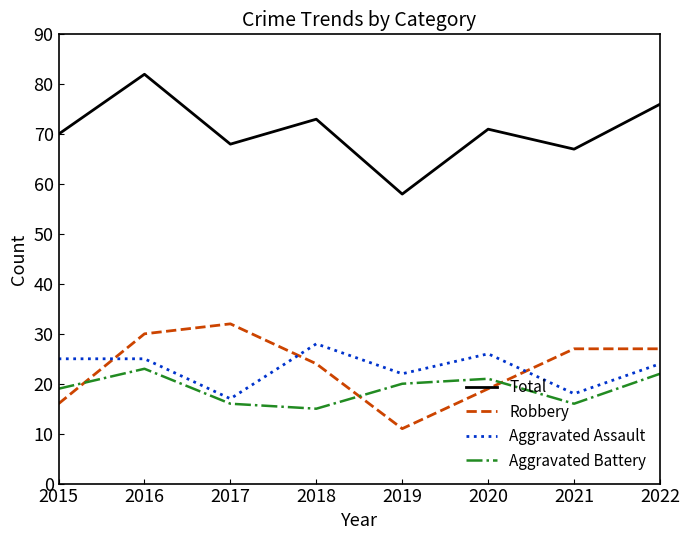

At which category is the sum across all series the highest?

2016